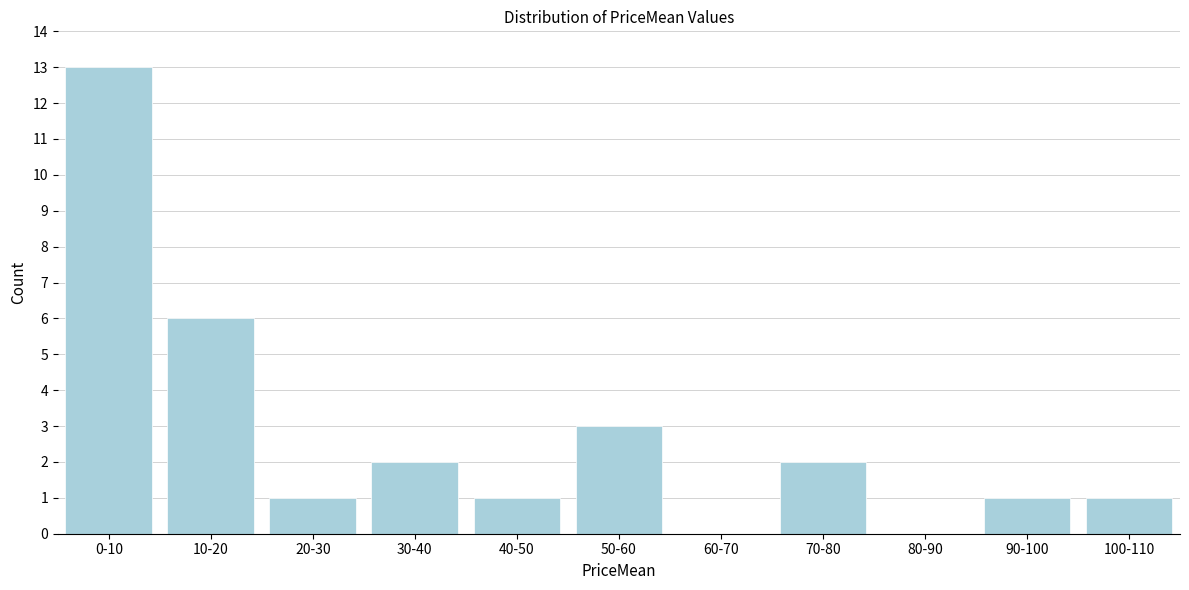

Reading left to right, what are all the values shown in this chart?

0-10=13	10-20=6	20-30=1	30-40=2	40-50=1	50-60=3	60-70=0	70-80=2	80-90=0	90-100=1	100-110=1